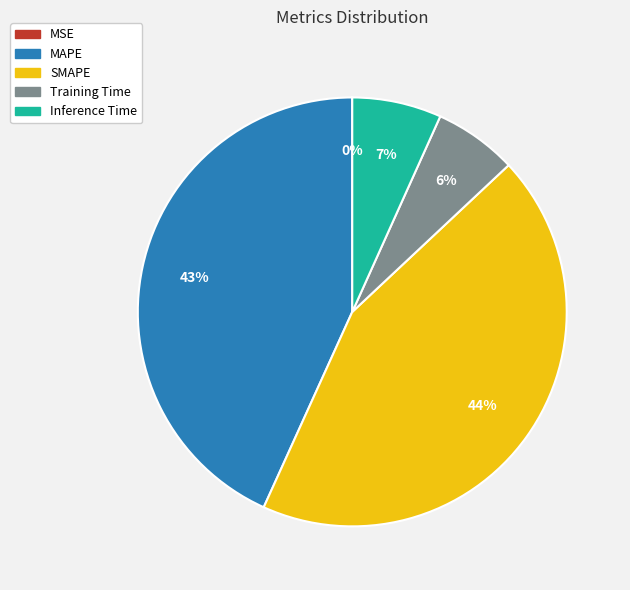

Is there any slice that represents more than half of the pie?

No